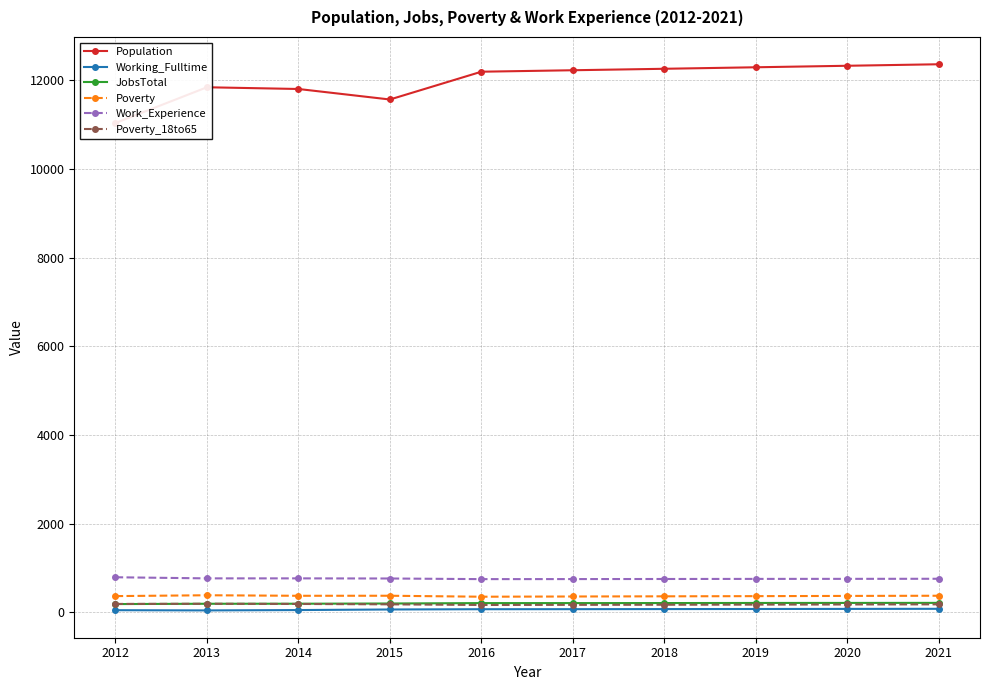

What is the difference between the maximum and second lowest values in the Poverty series?

28